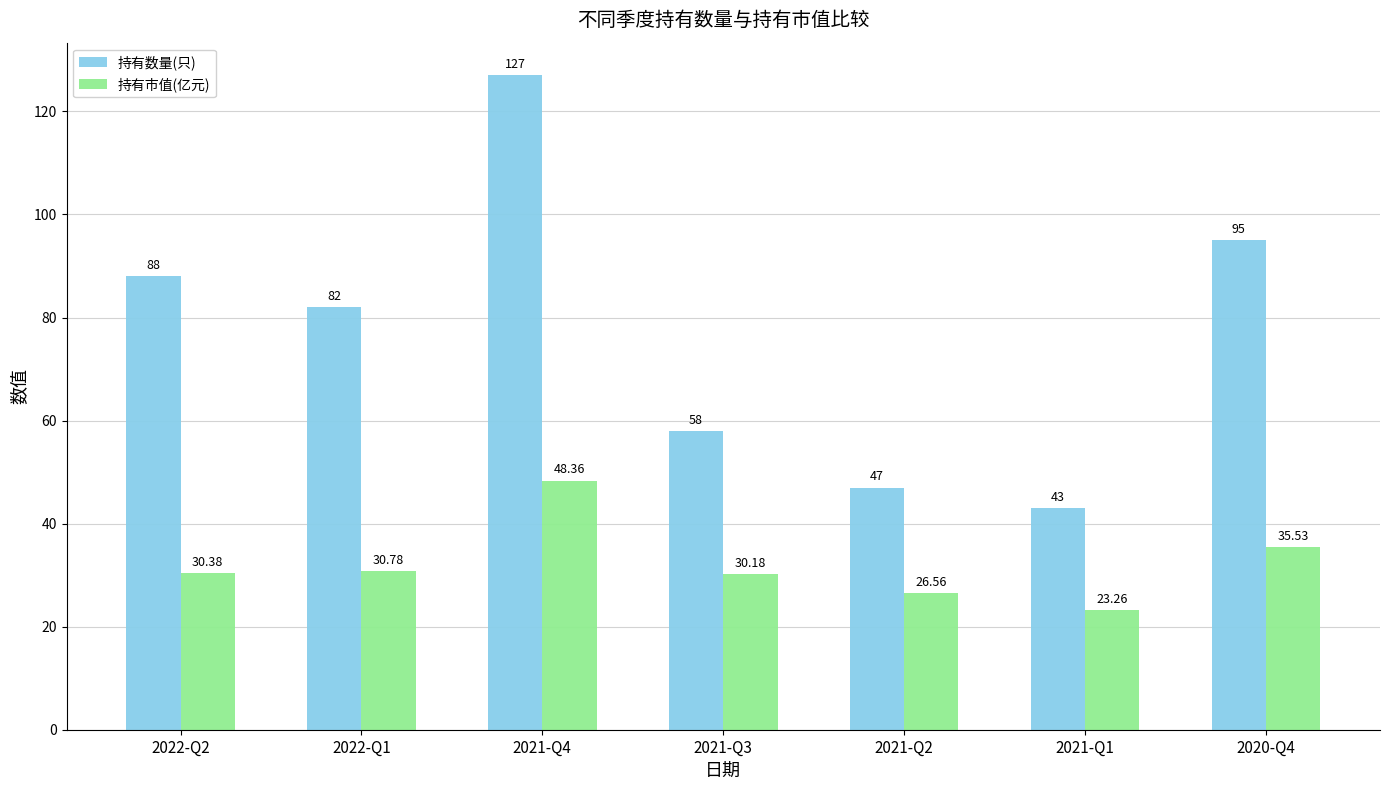

Reading left to right, extract all data points from this chart.

持有数量(只): 88.0	82.0	127.0	58.0	47.0	43.0	95.0
持有市值(亿元): 30.4	30.8	48.4	30.2	26.6	23.3	35.5